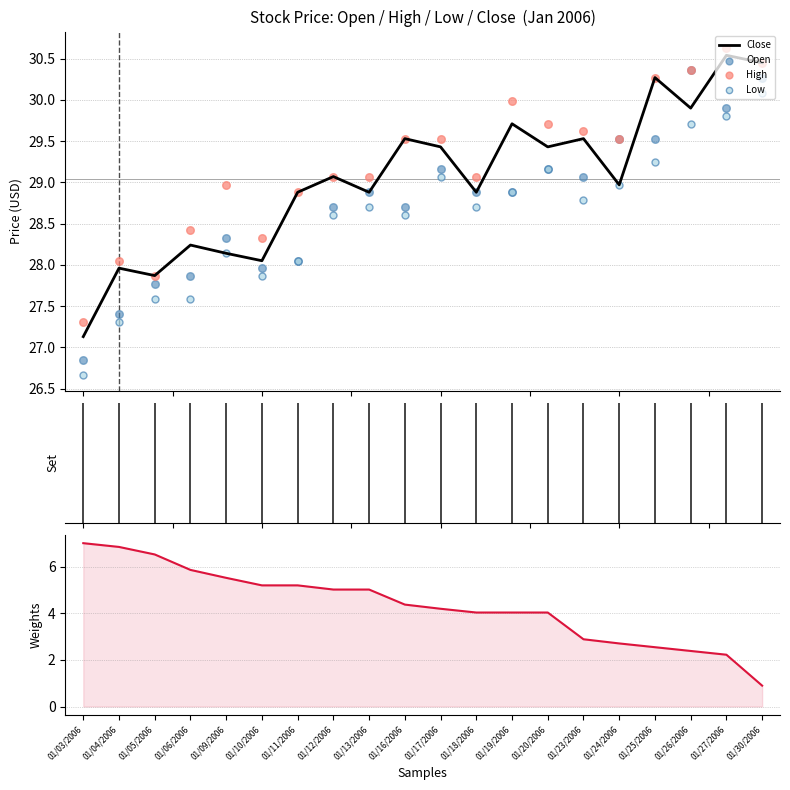

What is the total value across all series at 01/09/2006?

119.1